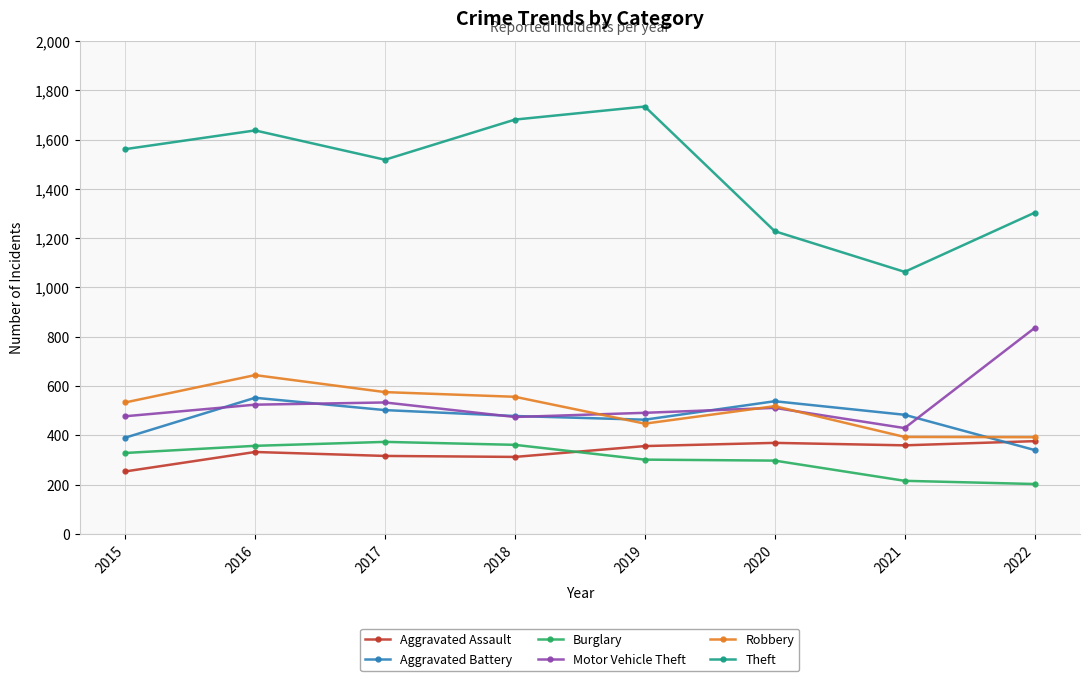

What is the total value across all series at 2016?

4046